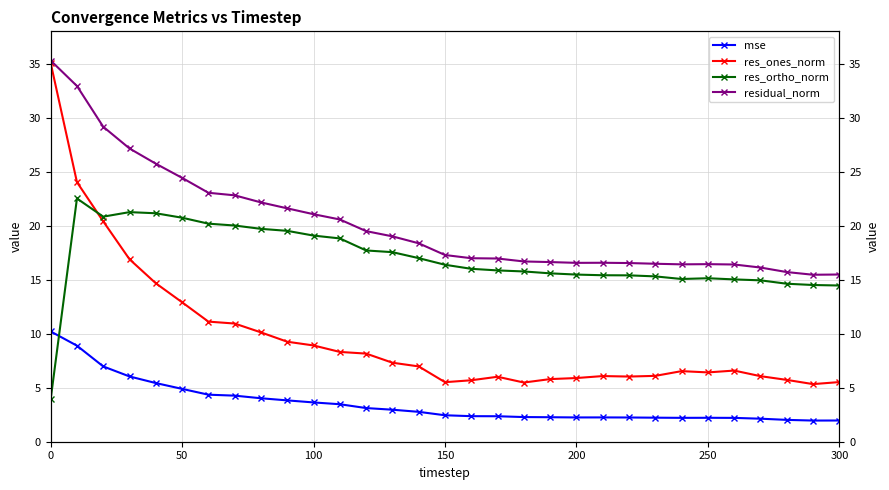

Which series has the widest spread of values?

res_ones_norm